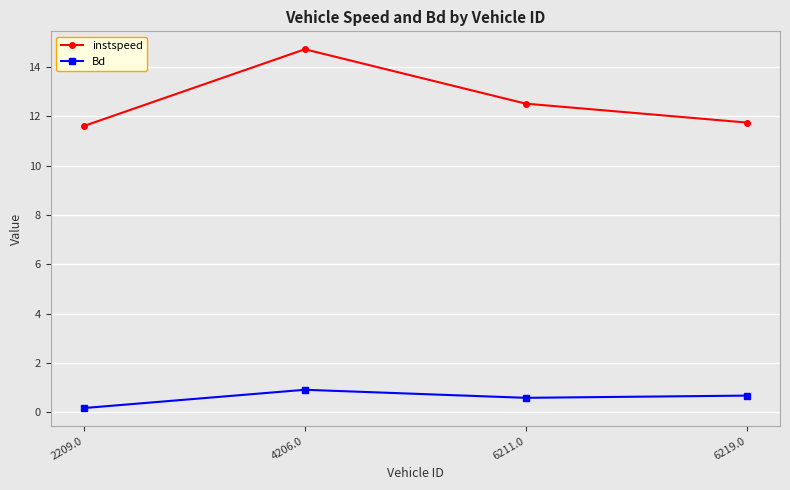

What is the label of the 1st point from the left?

2209.0